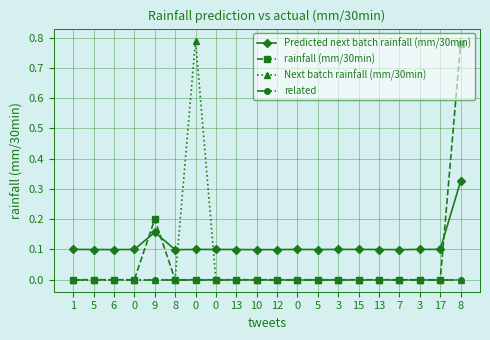

Between 15 and 8, which is larger?

15